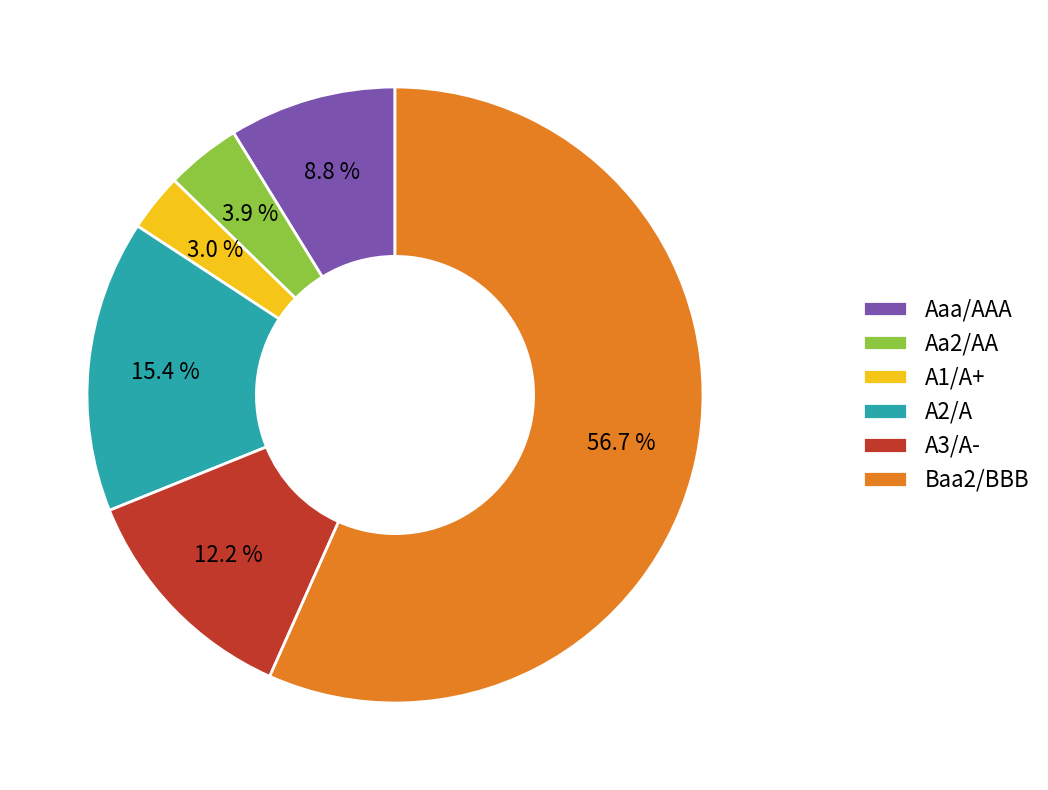

To the nearest percent, what is the difference between the largest and smallest slice percentages?

54%